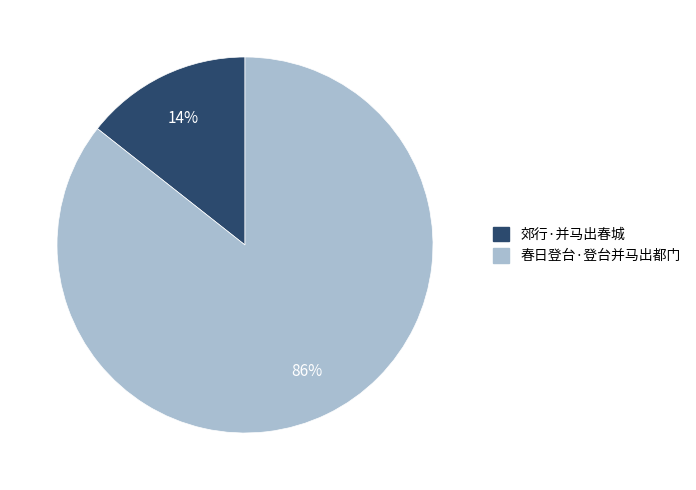

Does 郊行·并马出春城 account for over 50% of the chart?

No